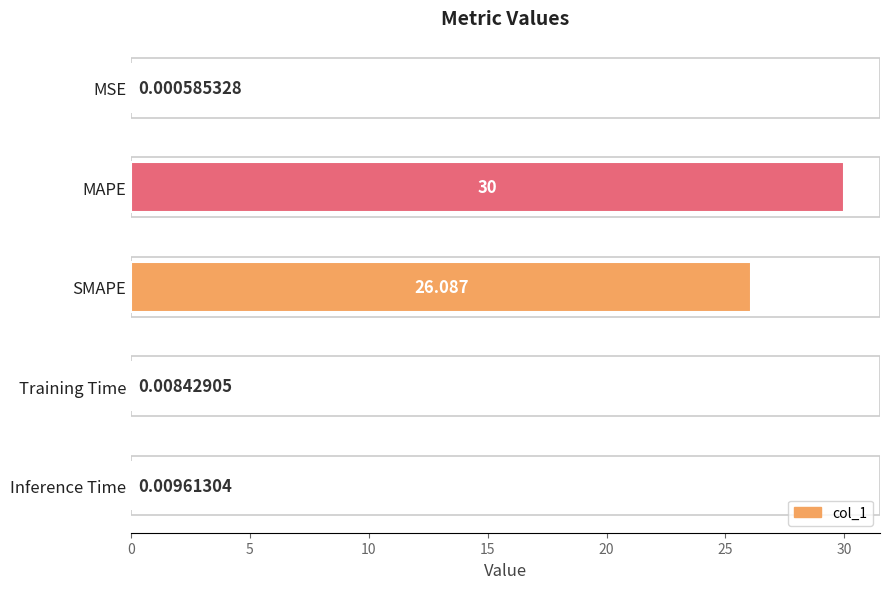

Which has a higher value, MAPE or Training Time?

MAPE